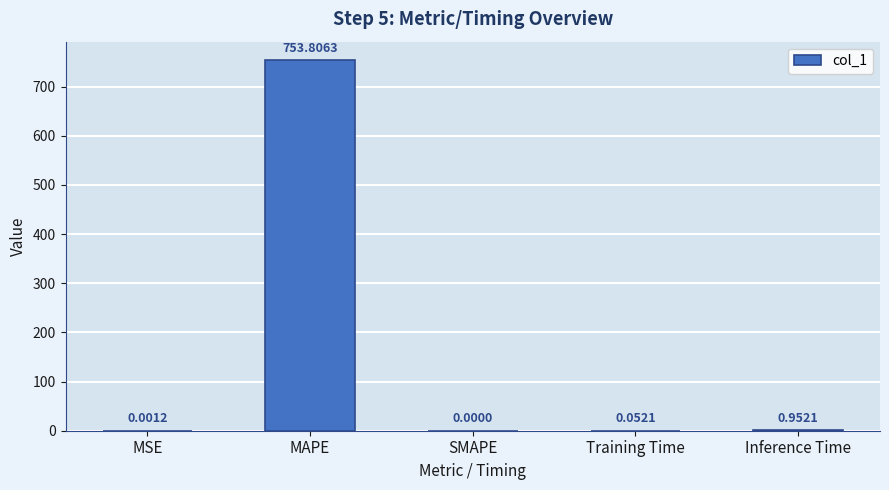

What is the sum of the values at MAPE and Training Time?

753.9